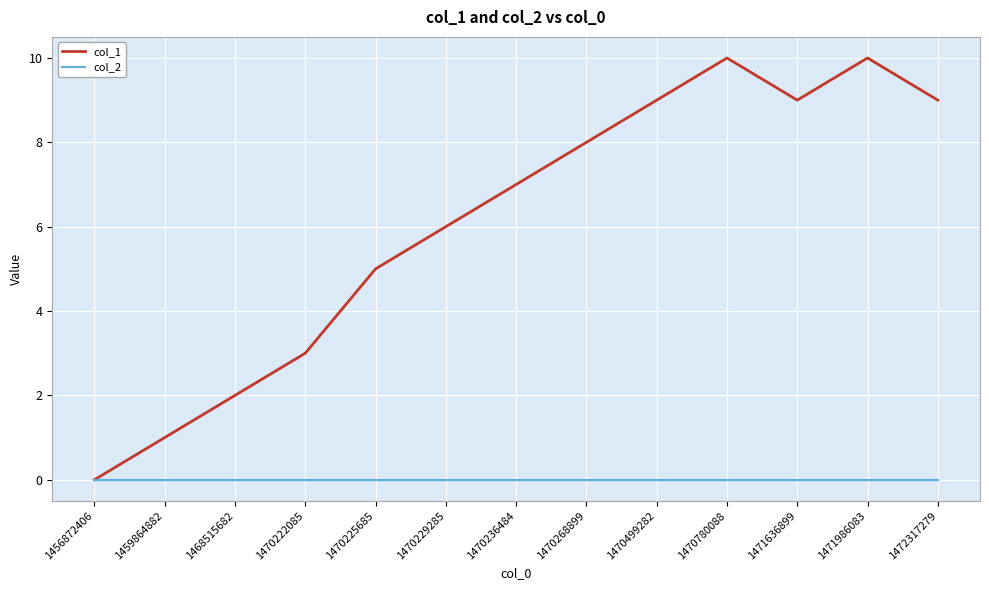

Reading right to left, extract all data points from this chart.

col_1: 1472317279=9	1471986083=10	1471636899=9	1470780088=10	1470499282=9	1470268899=8	1470236484=7	1470229285=6	1470225685=5	1470222085=3	1468515682=2	1459864882=1	1456872406=0
col_2: 1472317279=0	1471986083=0	1471636899=0	1470780088=0	1470499282=0	1470268899=0	1470236484=0	1470229285=0	1470225685=0	1470222085=0	1468515682=0	1459864882=0	1456872406=0